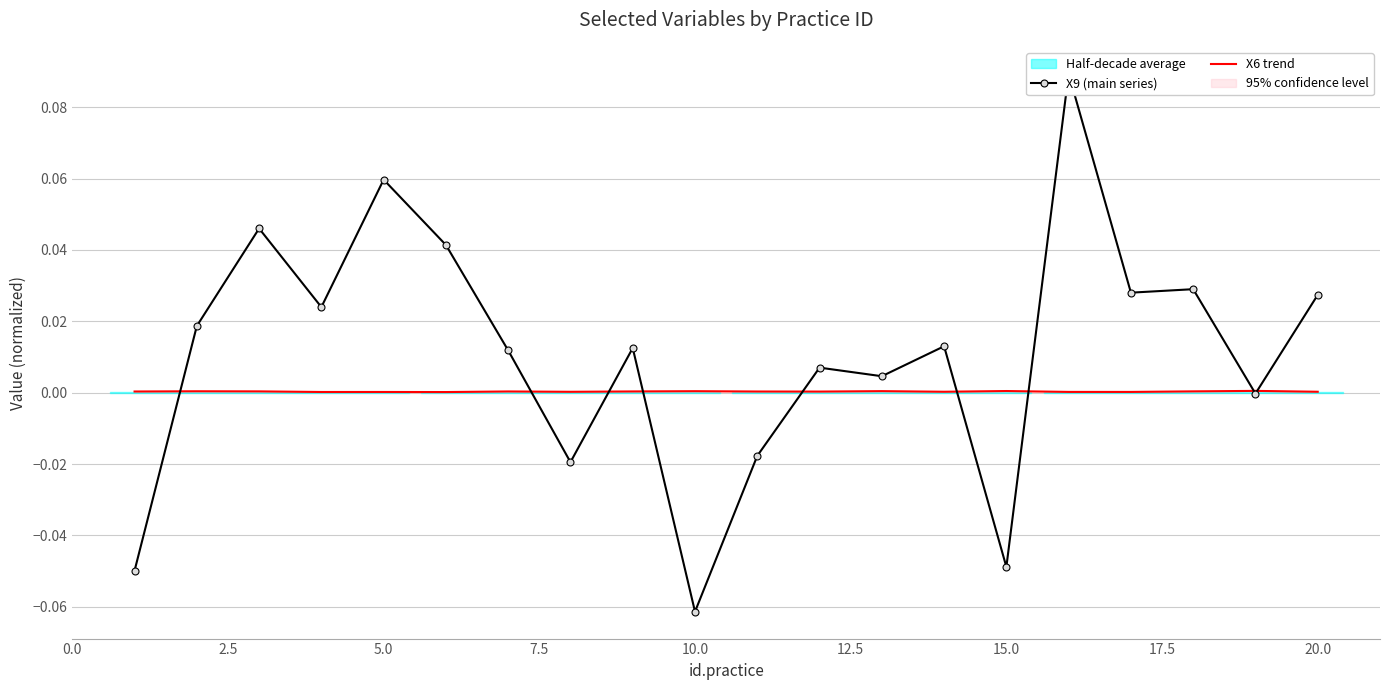

The value of X6 trend at 20.0 is 0.0. True or false?

True